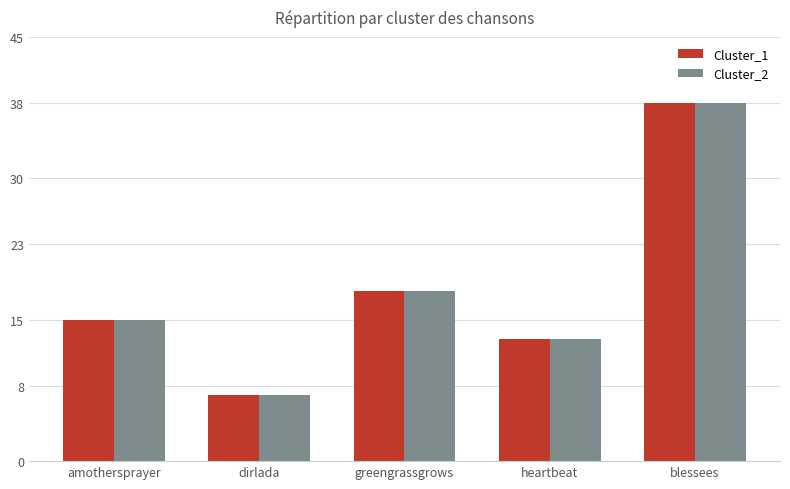

True or false: Cluster_1 has a value of 22 at blessees.

False